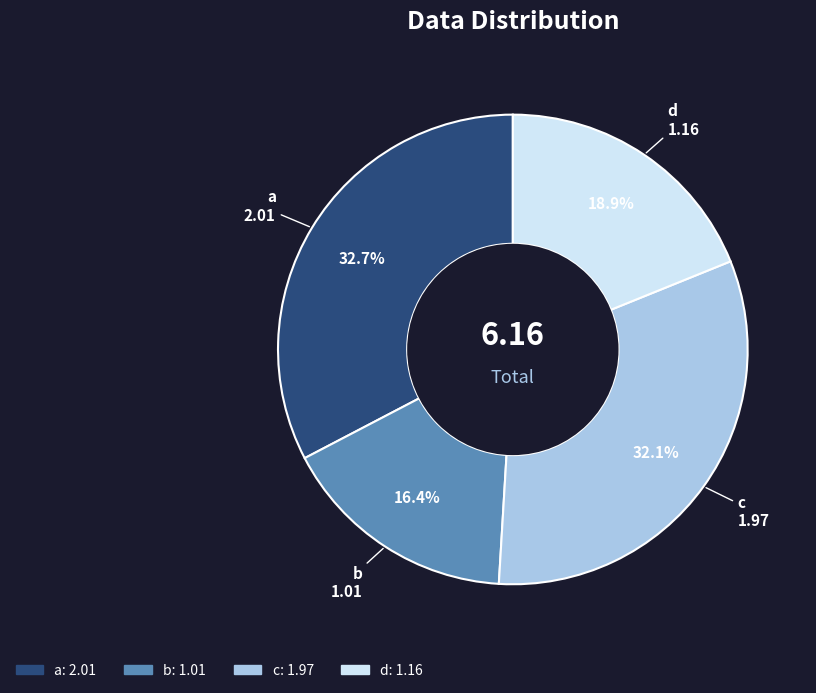

Is d the majority of the pie?

No